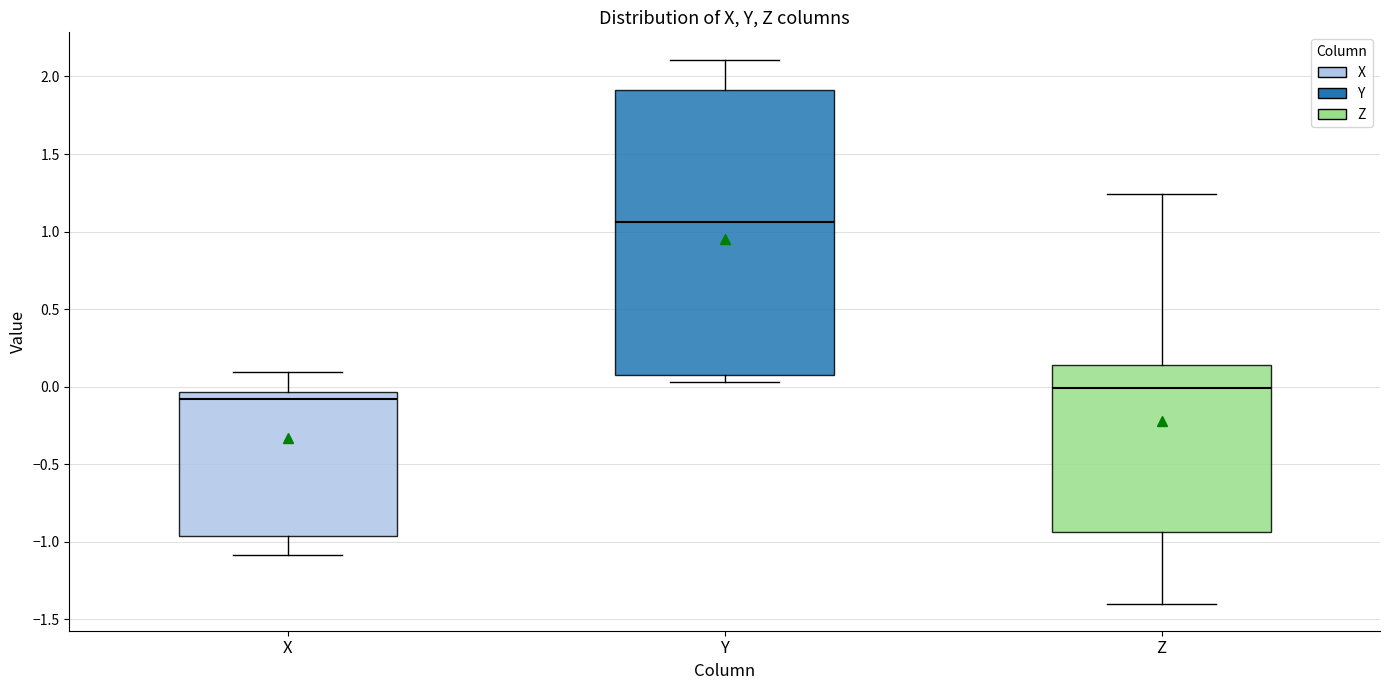

Reading left to right, transcribe this box plot: for each box, give where its median line is, the range the box spans, and where its two whiskers end, as read against the y-axis. The values are not printed on the chart, so give them approximately, as read against the axis.

X: median -0.10, box -0.95 to -0.05, whiskers -1.10 to 0.10
Y: median 1.05, box 0.10 to 1.90, whiskers 0.05 to 2.10
Z: median 0.00, box -0.95 to 0.15, whiskers -1.40 to 1.25